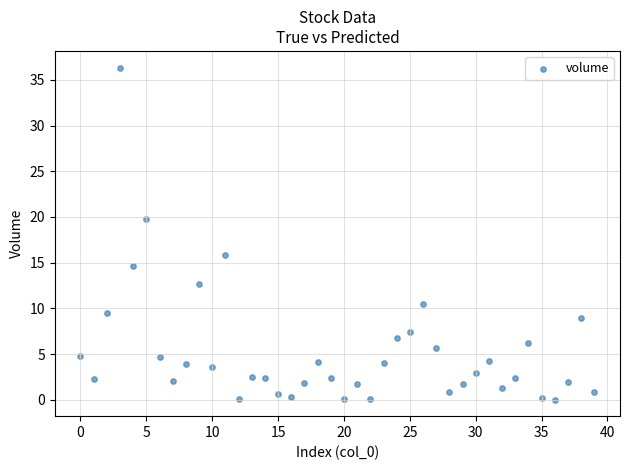

What is the range of Y values (max minus min)?

36.3